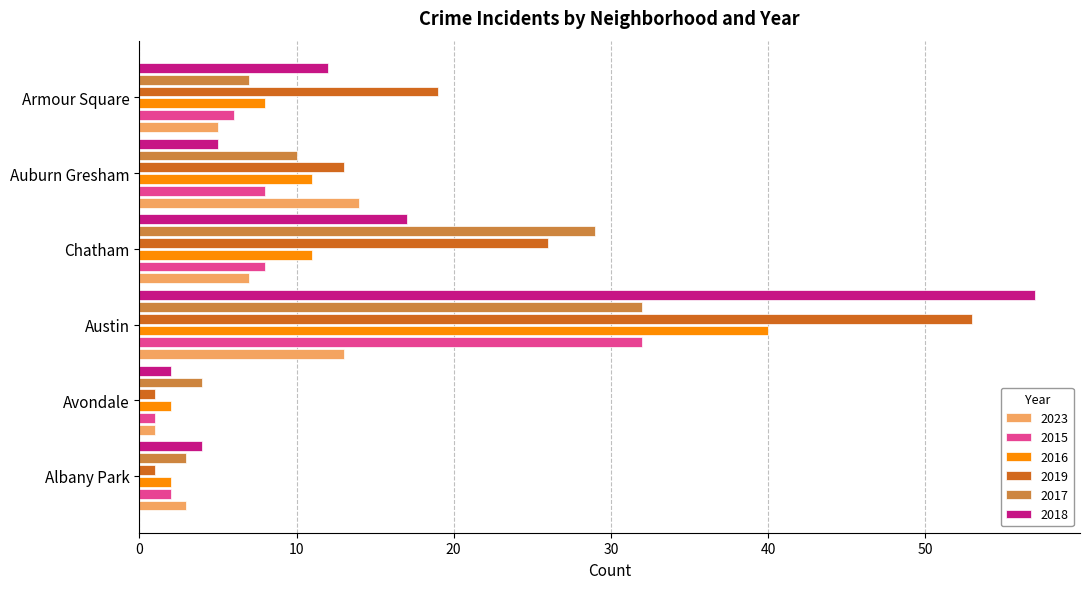

The value of 2017 at Armour Square is 3. True or false?

False